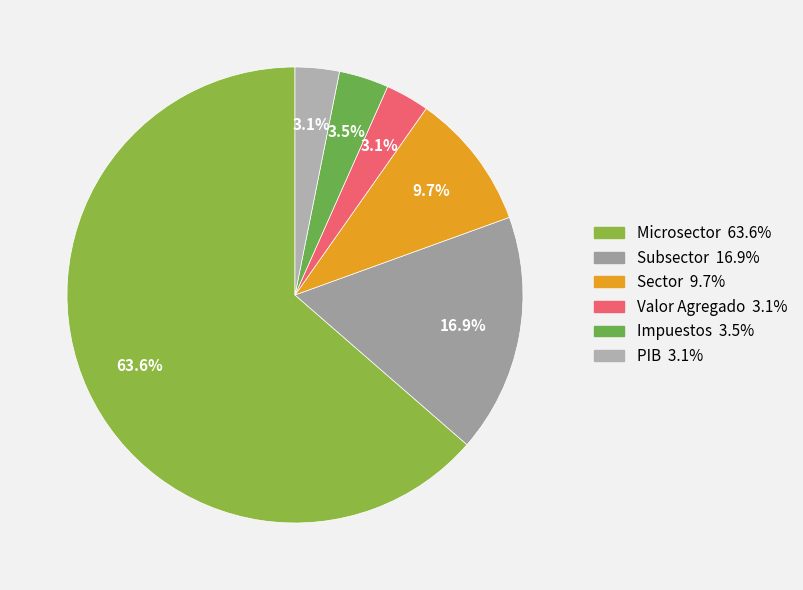

To the nearest percent, what portion does Sector represent?

10%